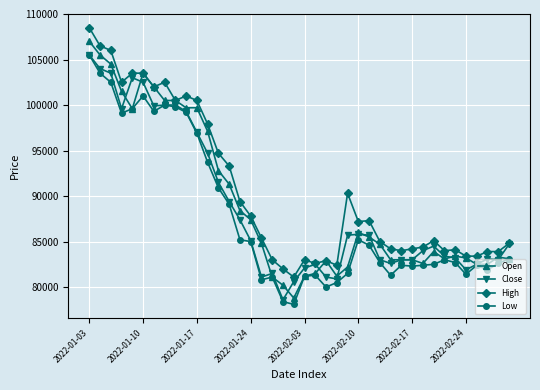

Does the chart display data point markers on the line(s)?

Yes